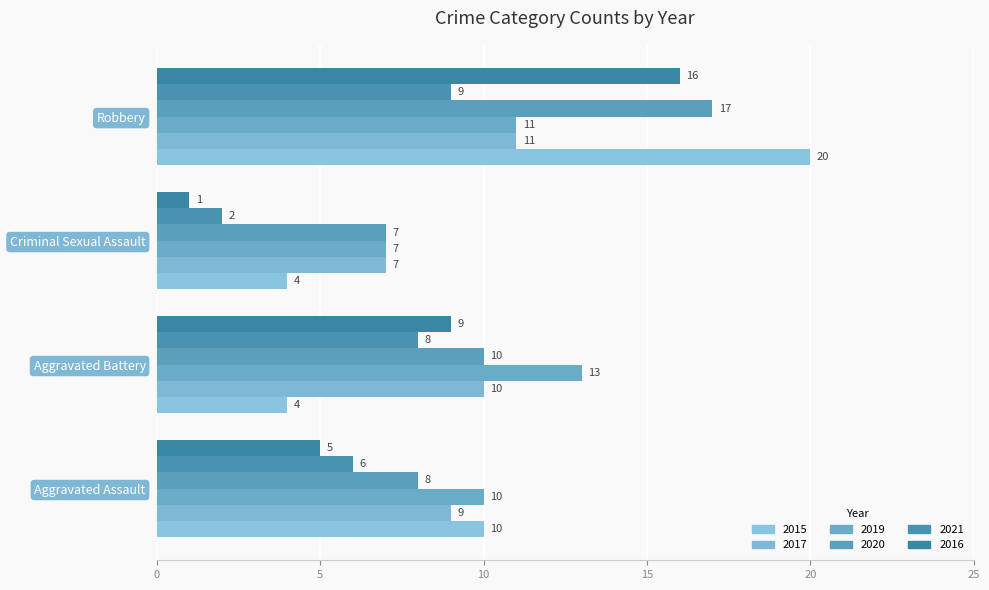

What is the sum of the 2016 values at Criminal Sexual Assault and Robbery?

17